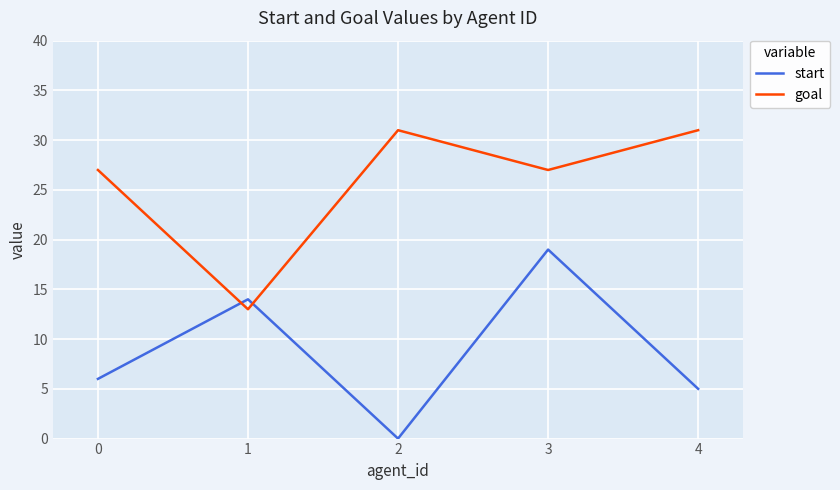

What is the average value of the goal series?

26